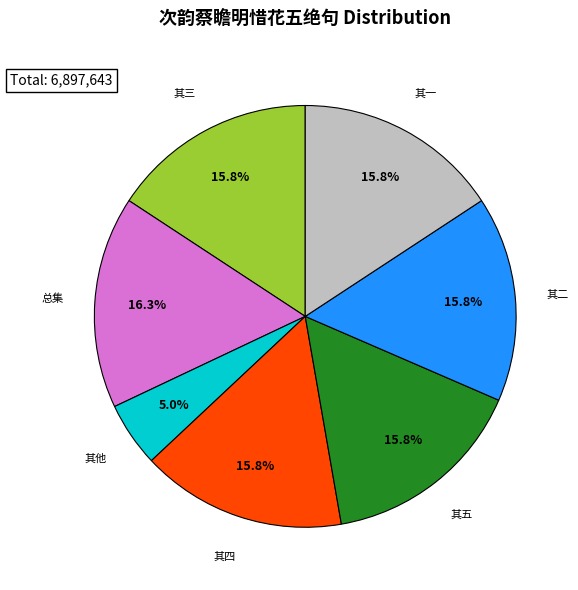

Is there a majority slice in this chart?

No